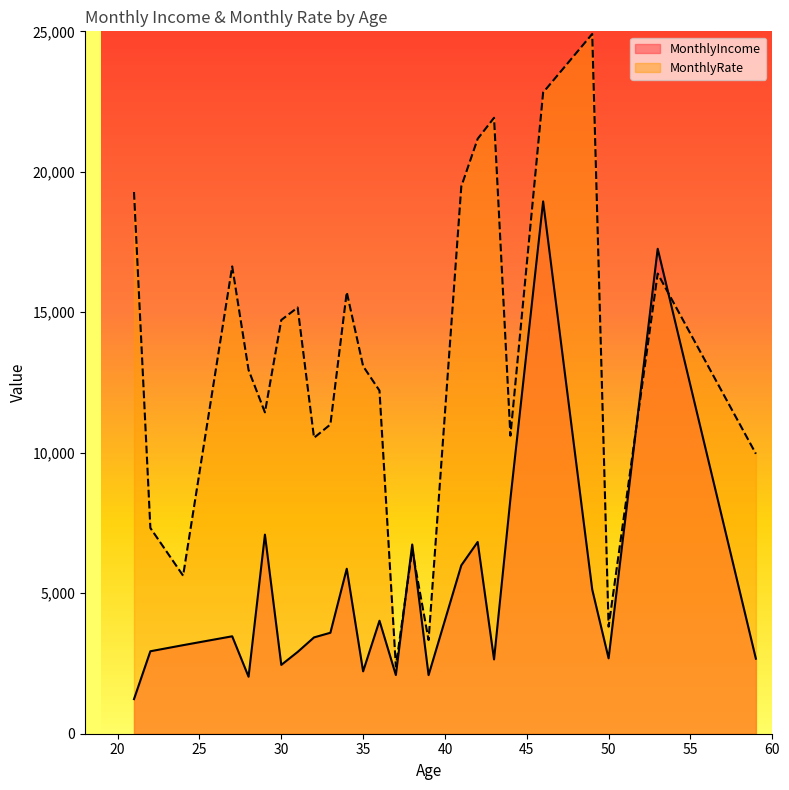

What is the maximum value for MonthlyIncome?

18947.0